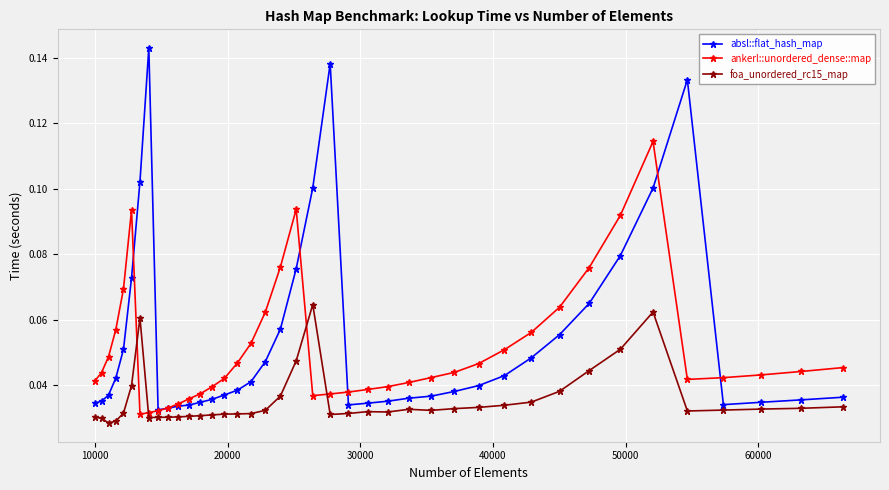

Which series has the largest range (max minus min)?

absl::flat_hash_map